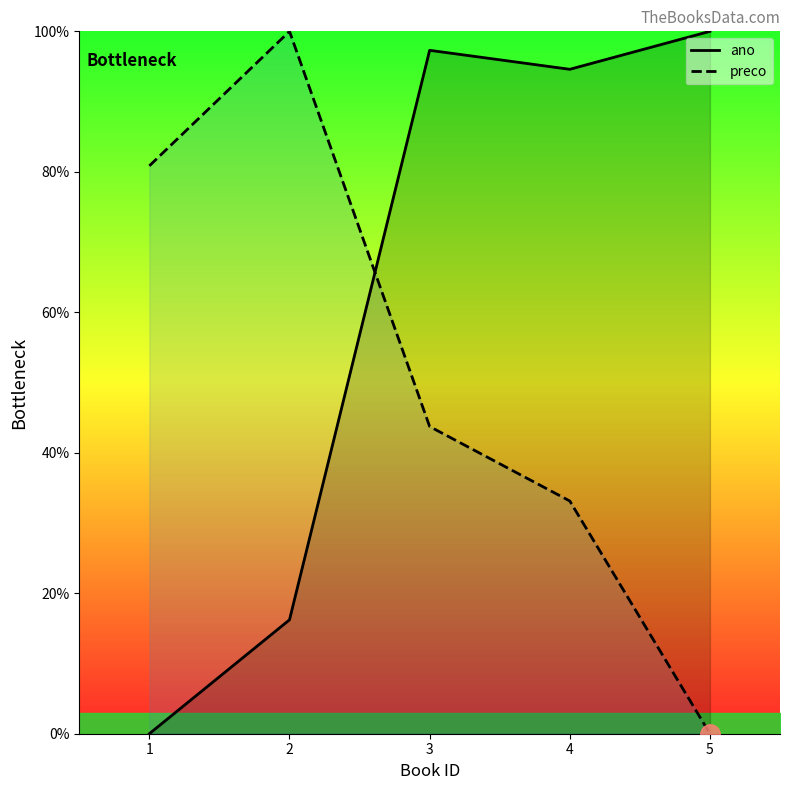

How many lines are shown in the chart?

2